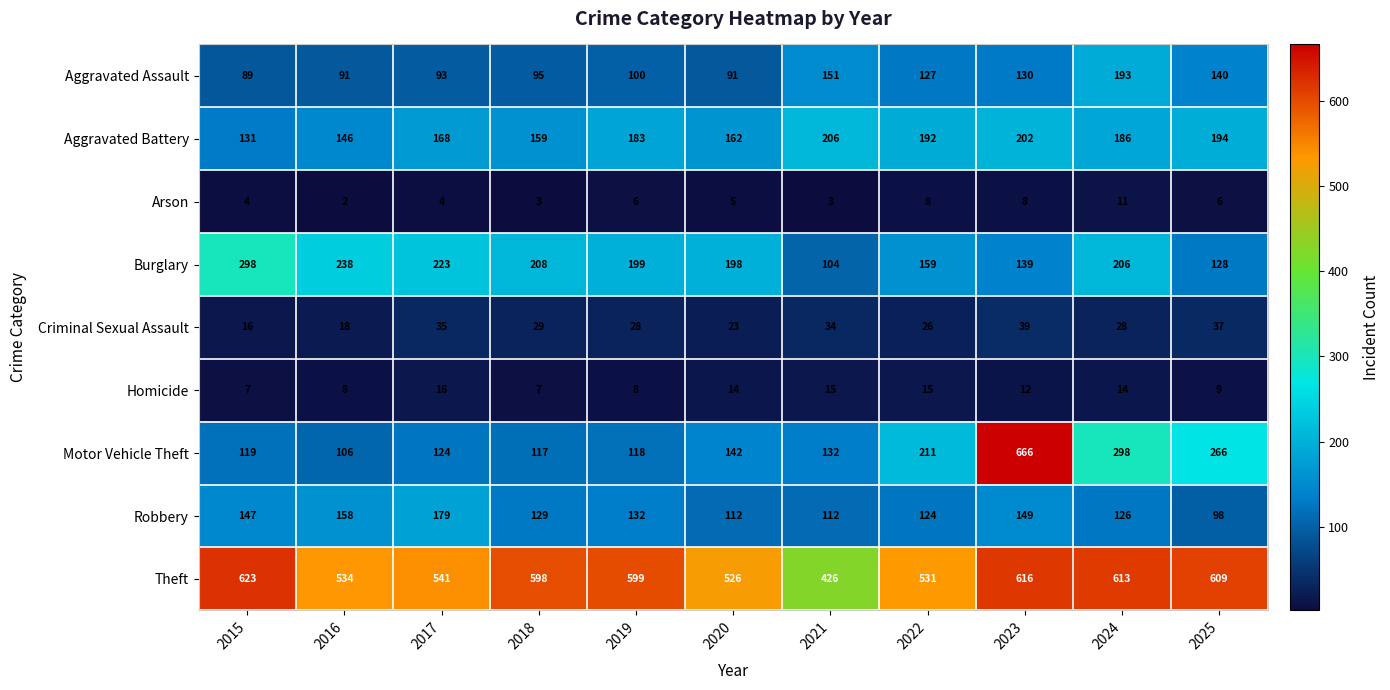

Which series has the largest range (max minus min)?

Motor Vehicle Theft